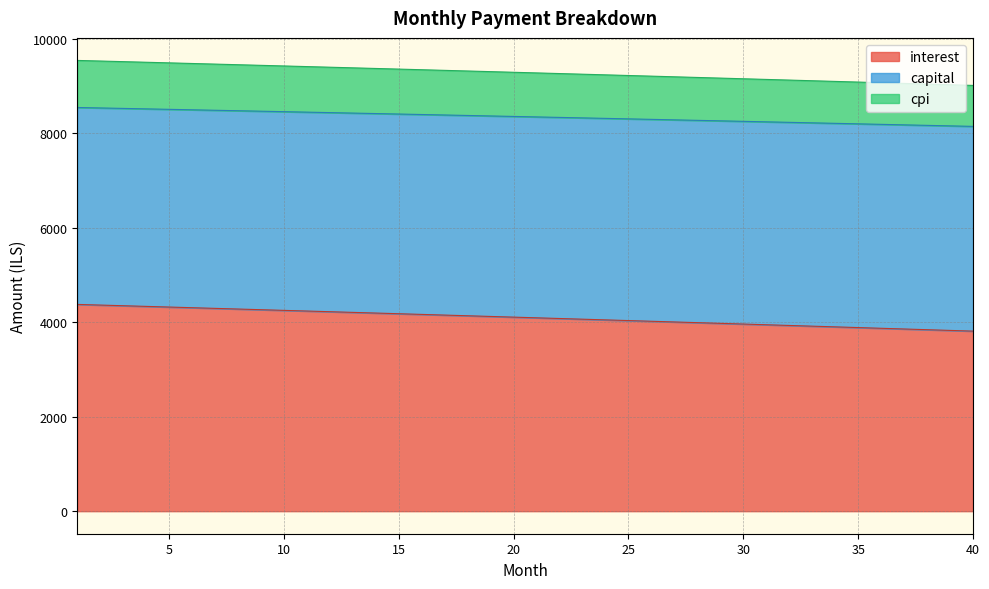

Which series has the widest spread of values?

interest